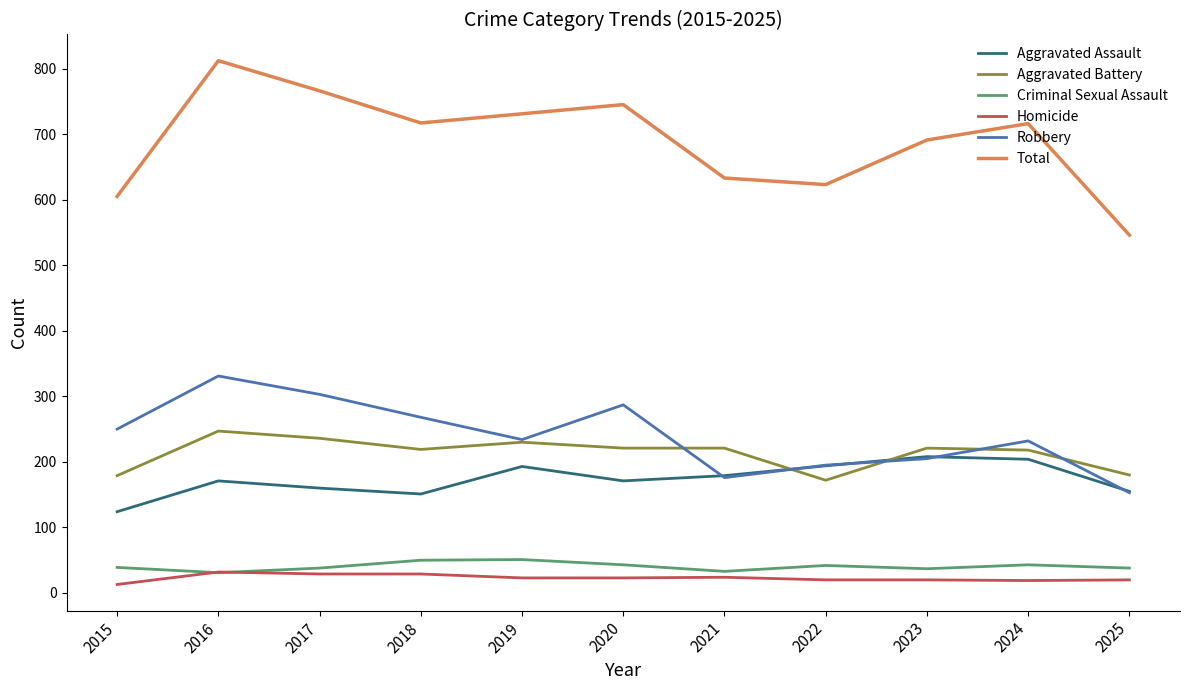

Count the number of categories in the chart.

11